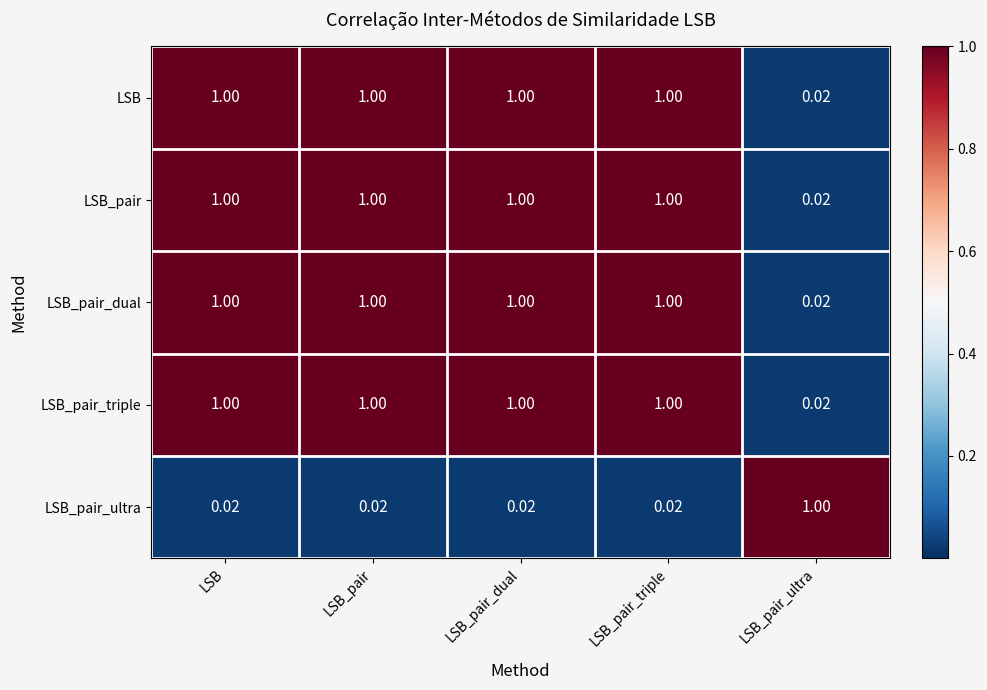

What is the total value across all series at LSB_pair_ultra?

1.1